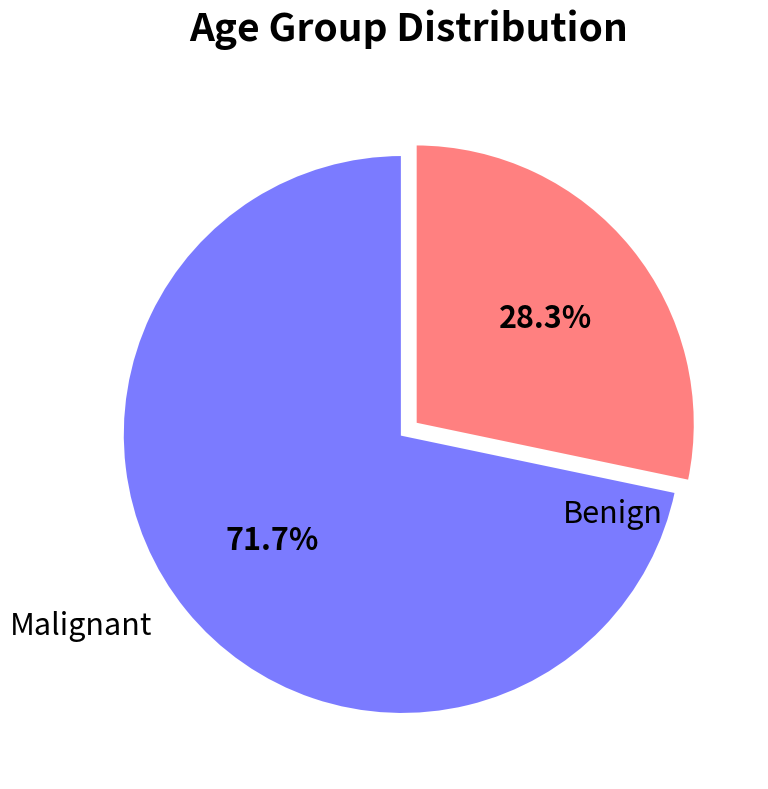

Is there a majority slice in this chart?

Yes